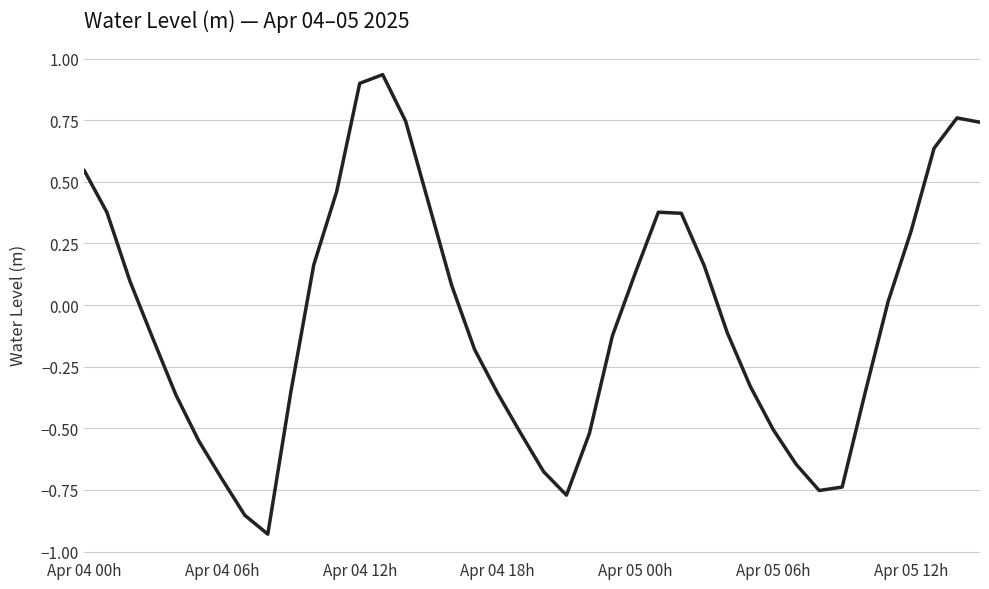

Does the chart have visible grid lines?

Yes